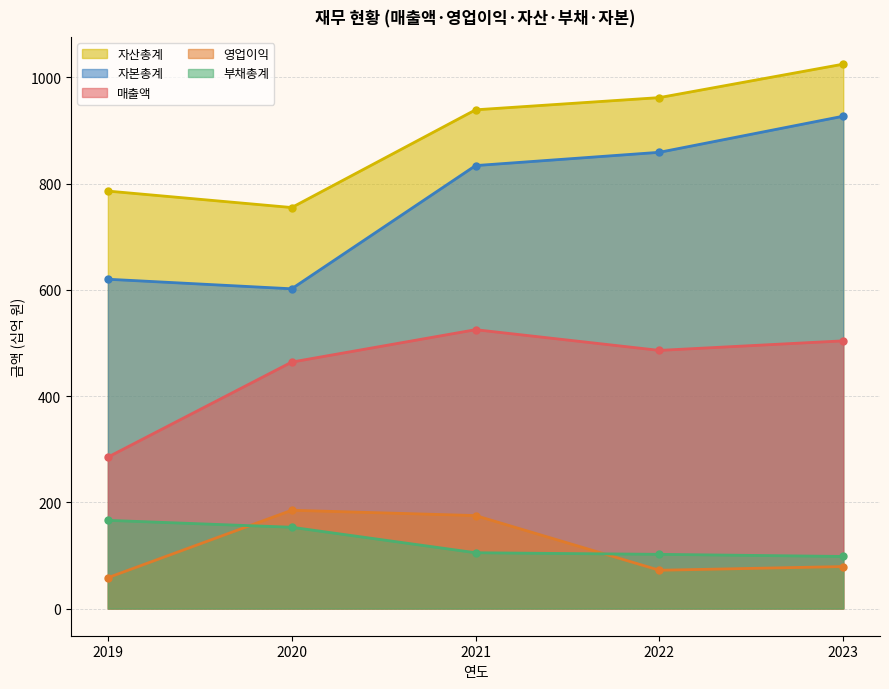

What is the difference between the 부채총계 values at 2021 and 2022?

3